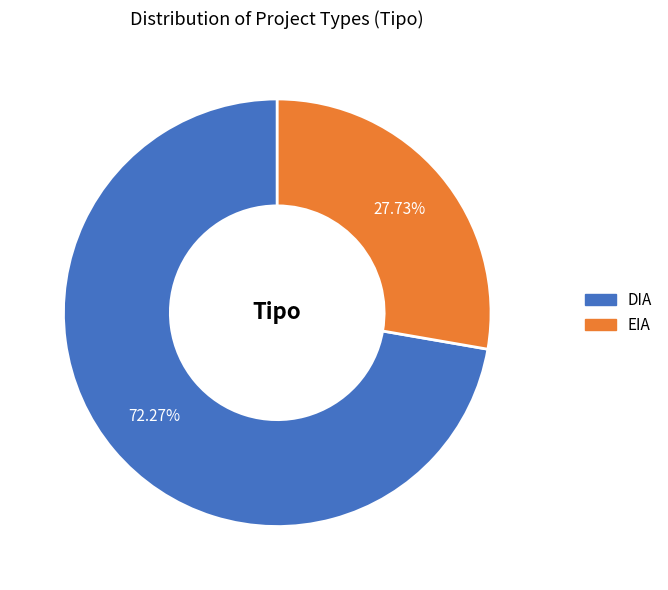

To the nearest percent, what is the combined percentage of EIA and DIA?

100%